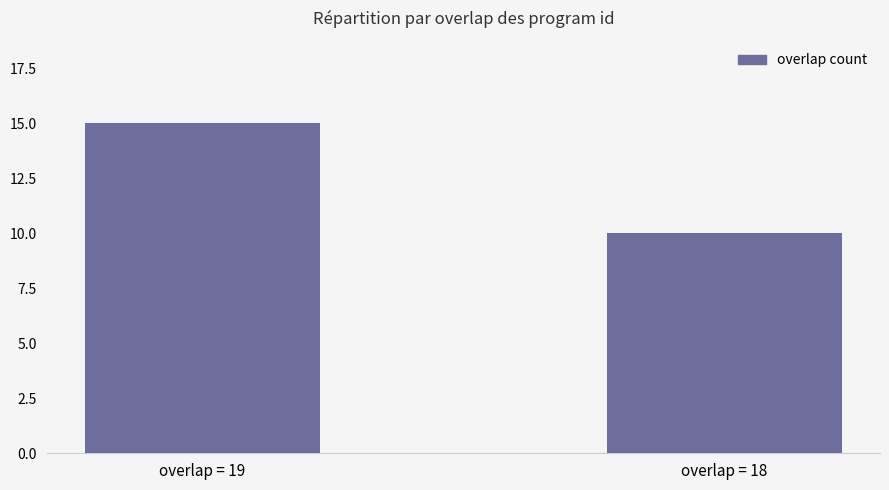

What is the value of the 1st bar from the left?

15